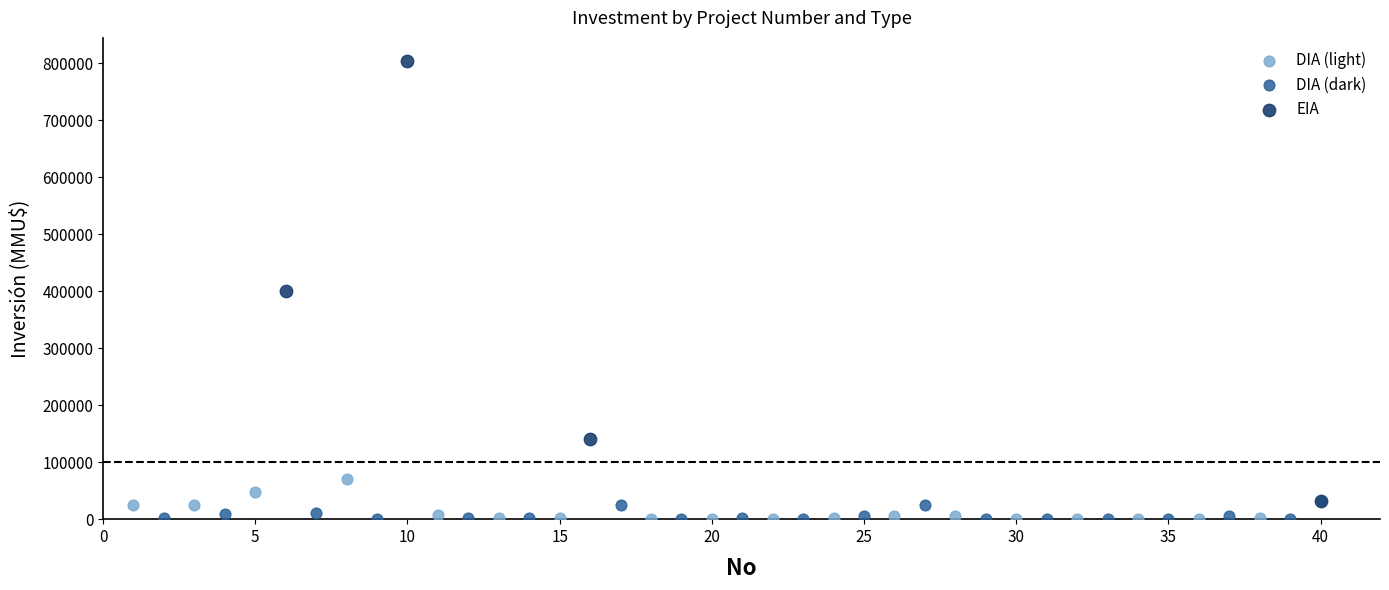

Which series reaches the maximum Y coordinate?

EIA